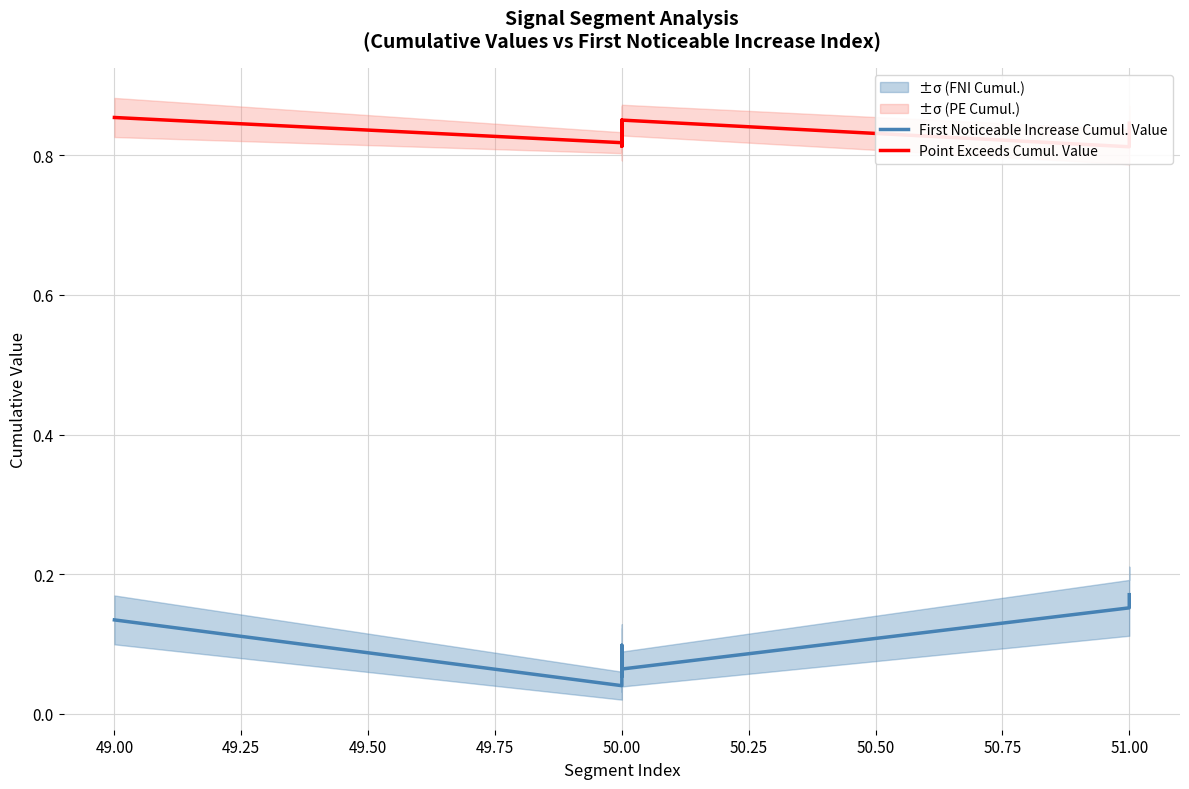

What position from the right is 49.00?

9